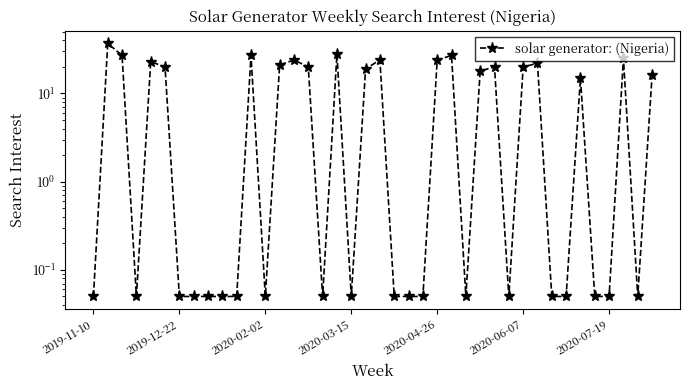

What is the average value?

11.4